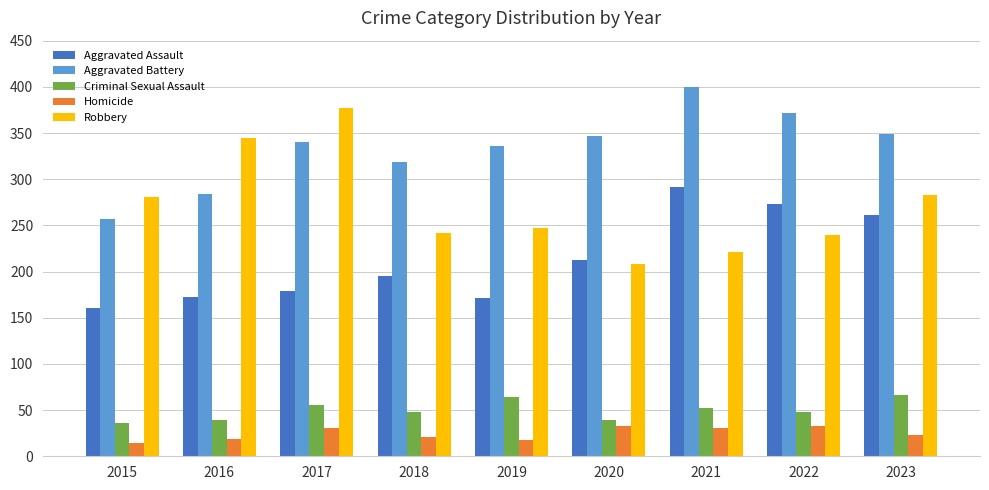

What is the difference between the highest and lowest values at 2017?

346